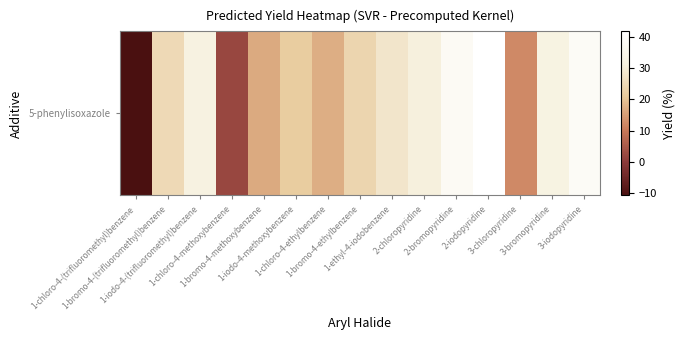

True or false: the data shows 51.2 at 1-iodo-4-(trifluoromethyl)benzene.

False